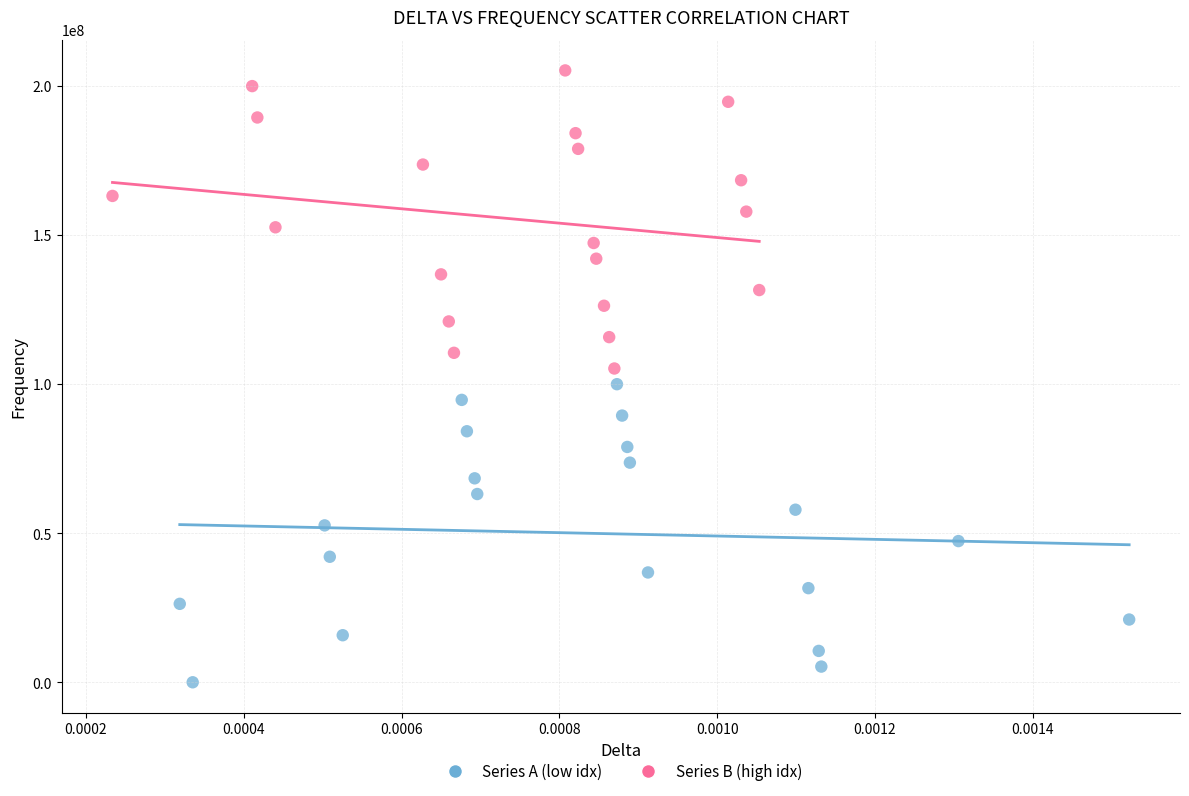

What are all the series names shown in the legend?

Series A (low idx), Series B (high idx)